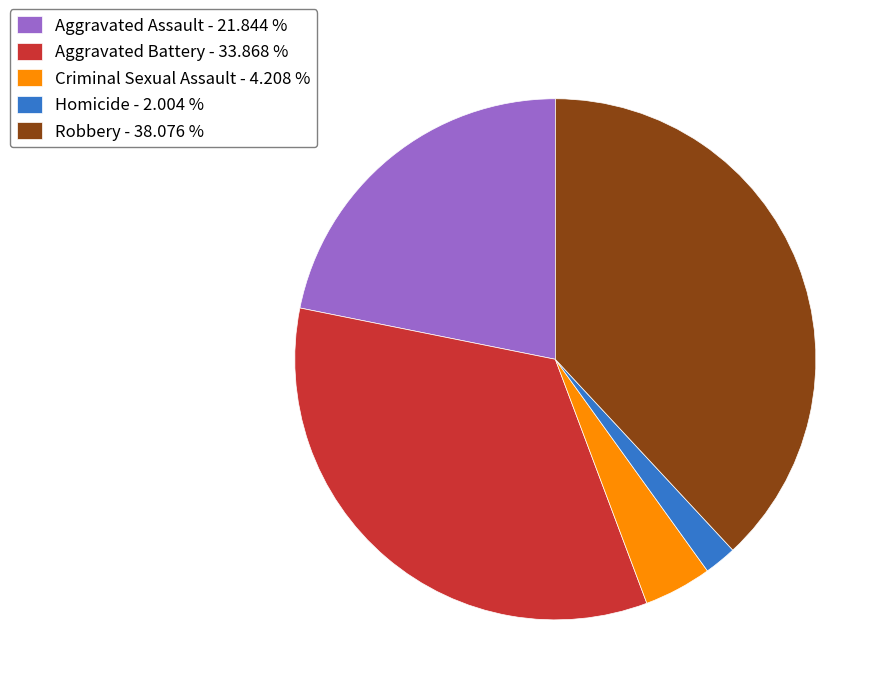

Does Aggravated Battery account for over 50% of the chart?

No